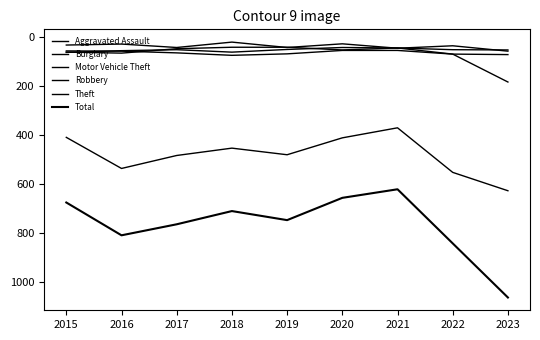

What is the value of the Robbery point at the 7th from the left?

45